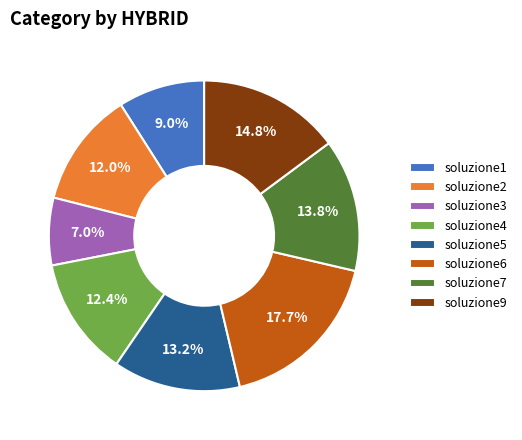

Is soluzione1 the majority of the pie?

No